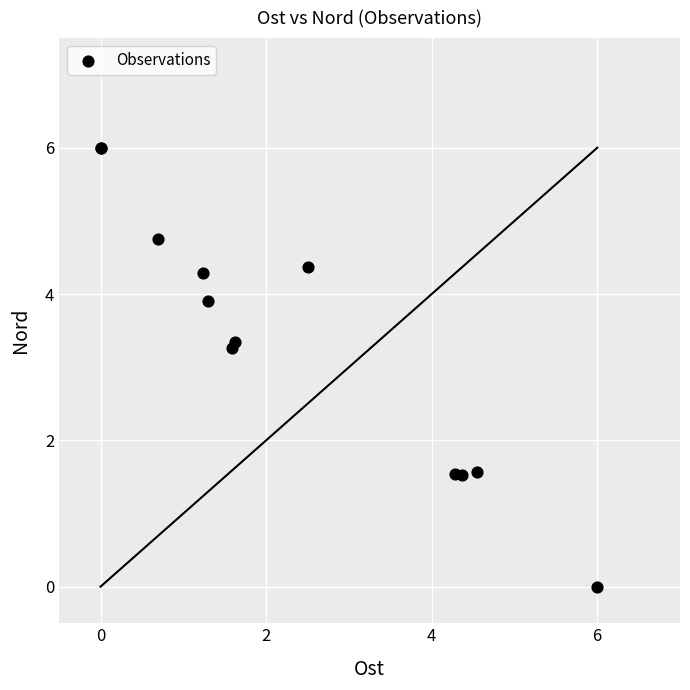

What Y value in the scatter plot is closest to 3?

3.3